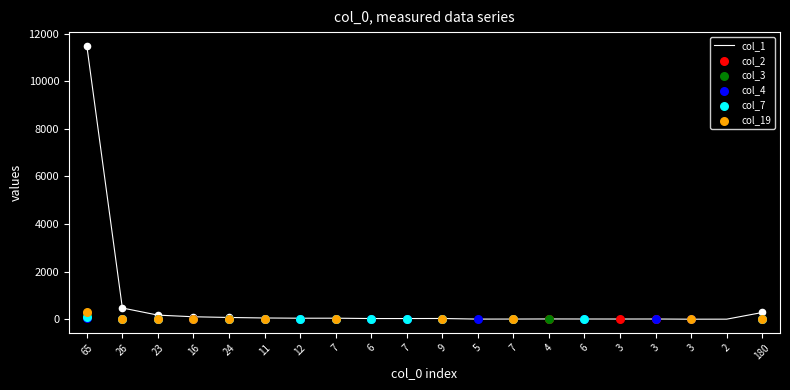

What are all the series names shown in the legend?

col_1, col_2, col_3, col_4, col_7, col_19